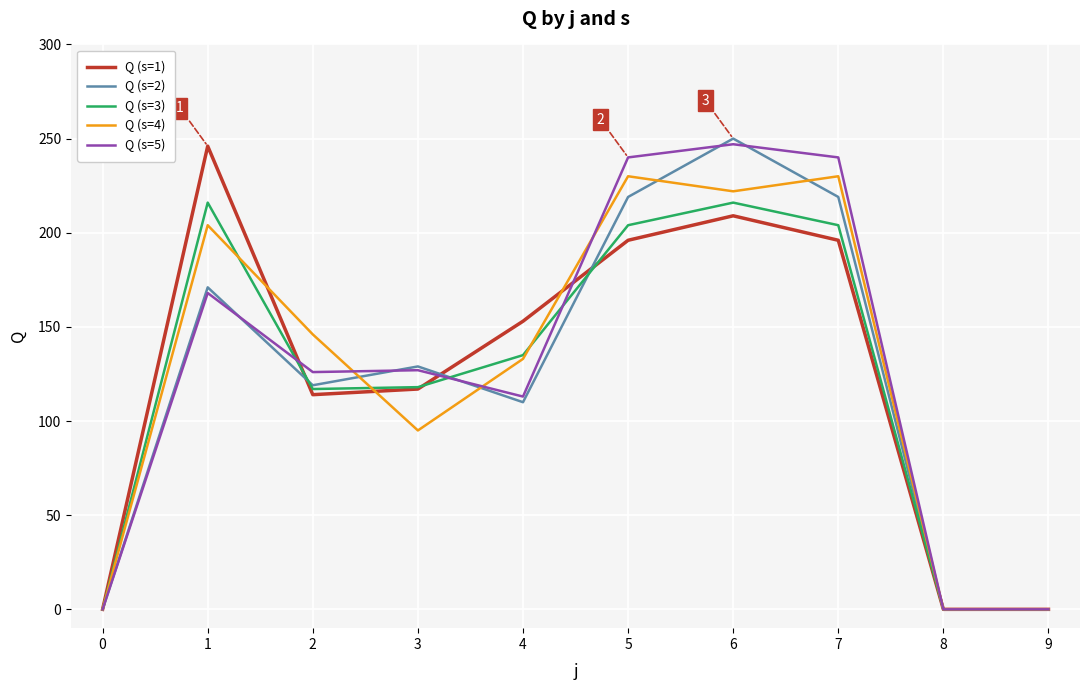

At which category does Q (s=1) reach its first local valley?

2